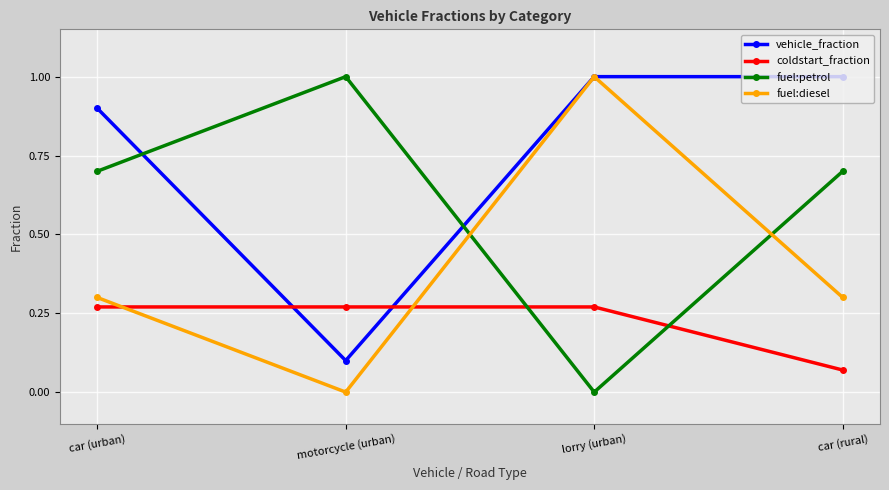

How many data points in vehicle_fraction are less than 1?

2